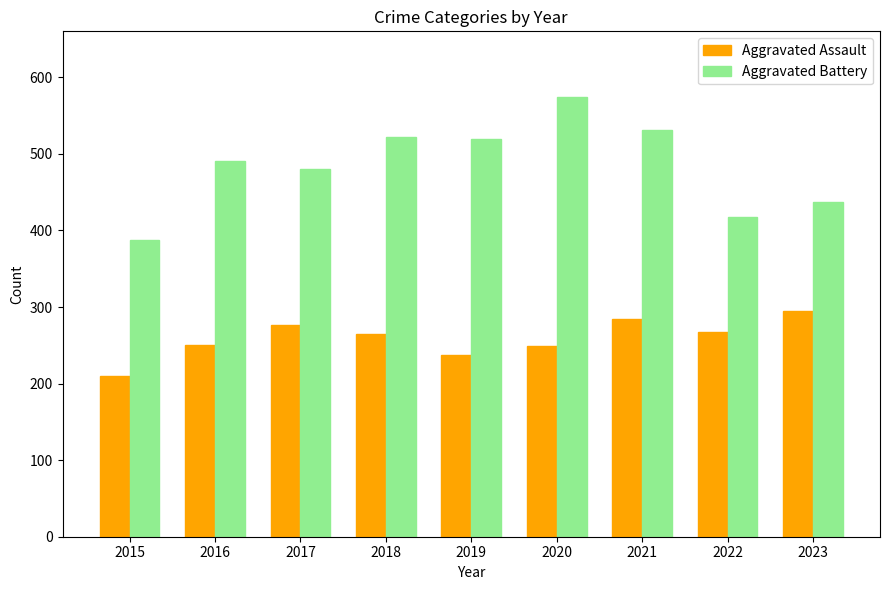

List the series in order of their peak value, lowest first.

Aggravated Assault, Aggravated Battery